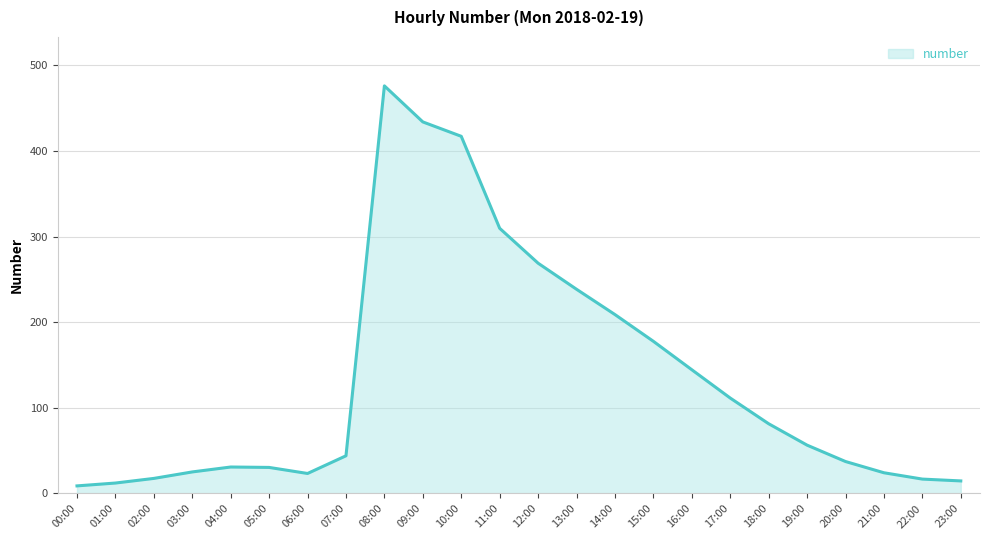

What is the difference between the maximum and minimum values?

467.1